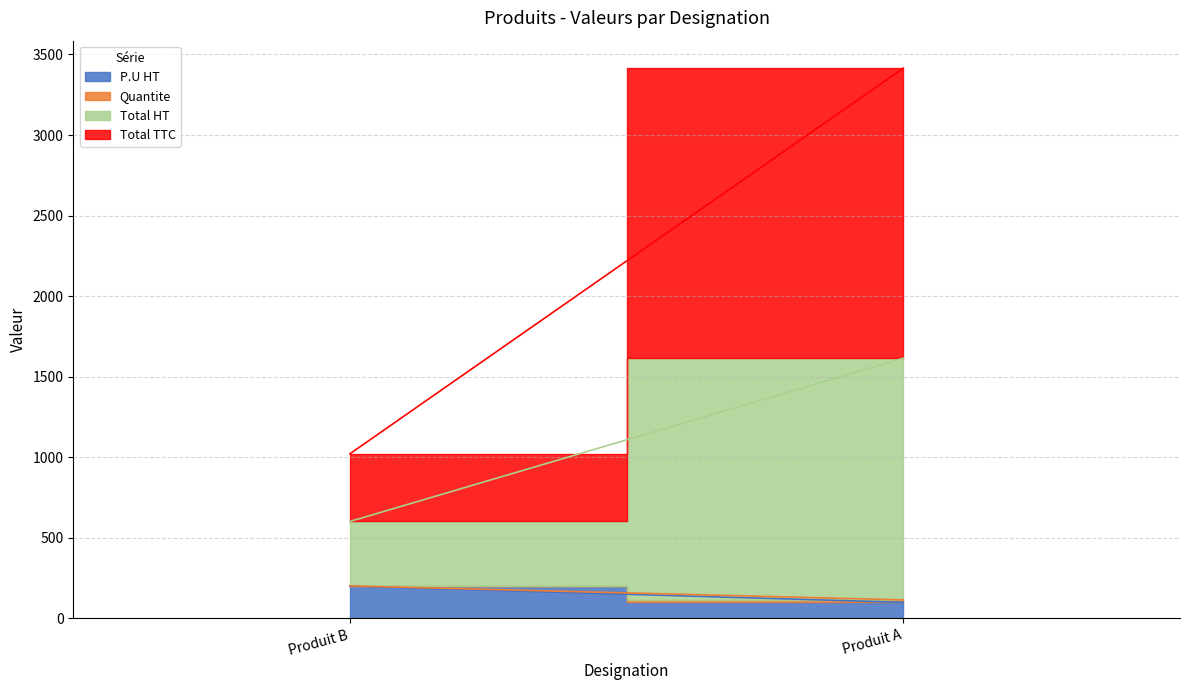

Which category has the lowest value across all series?

Produit B